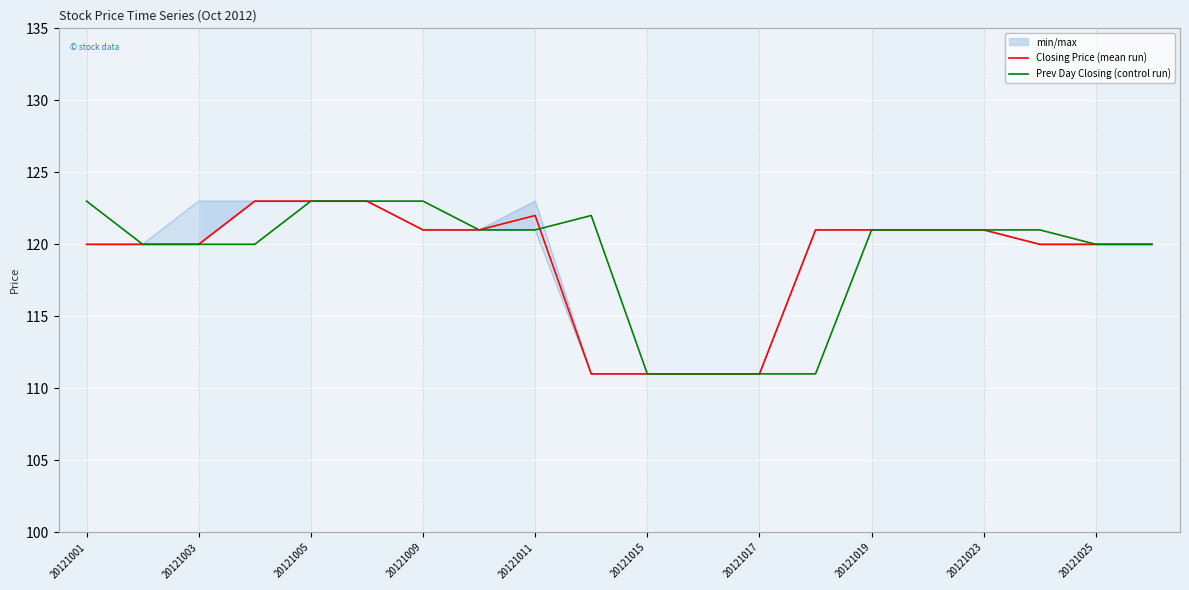

Which series has the largest total across all categories?

Prev Day Closing (control run)